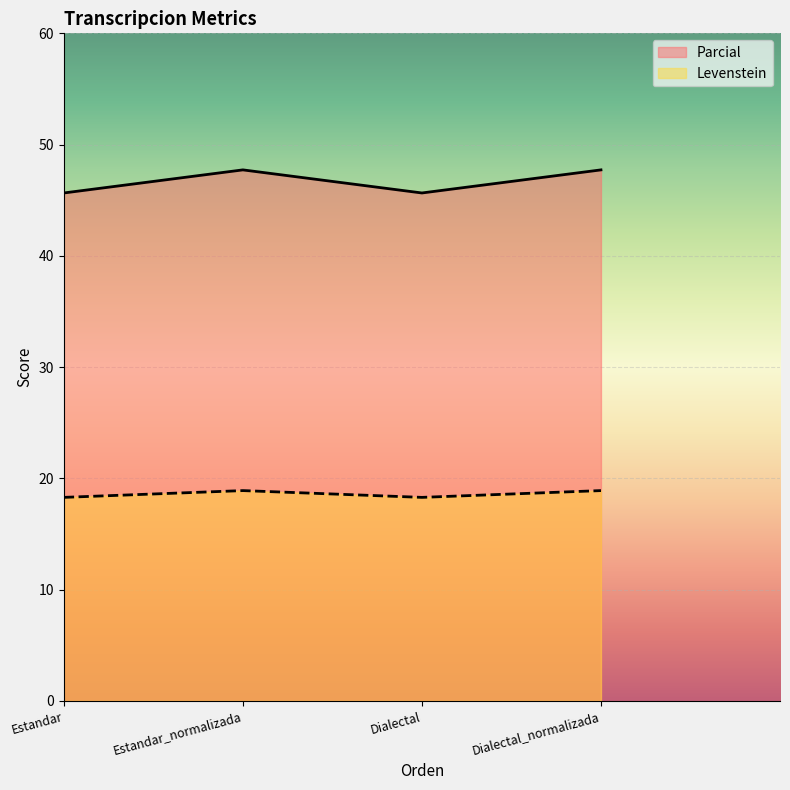

Which label corresponds to the largest value in the chart?

Estandar_normalizada